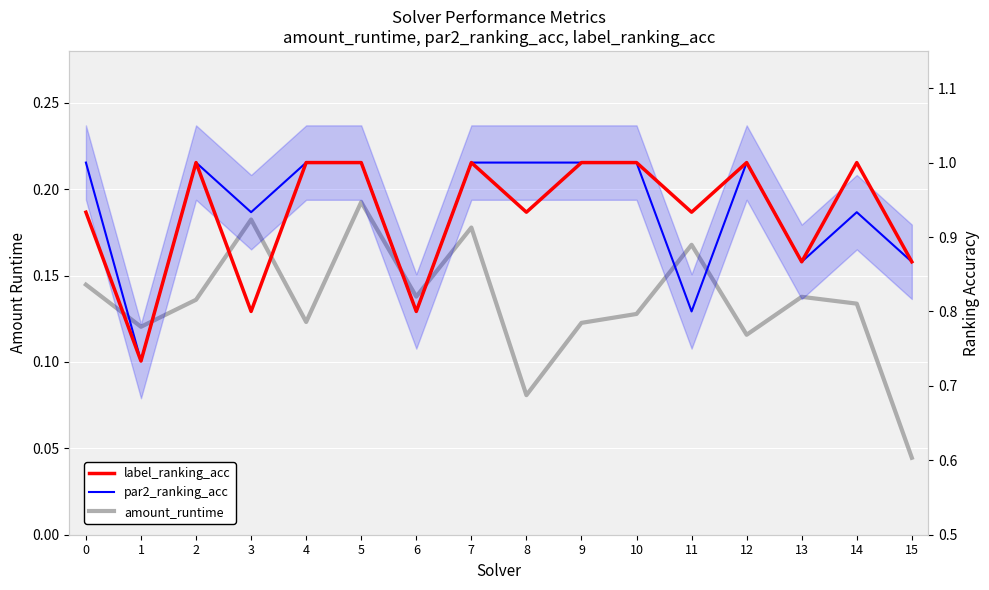

True or false: par2_ranking_acc and amount_runtime intersect in this chart.

False